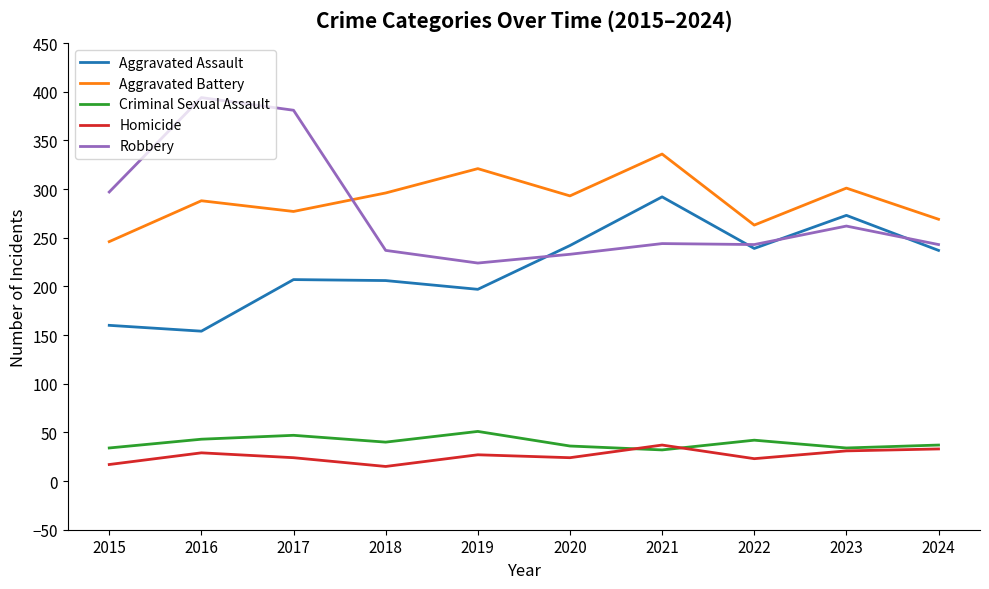

What is the spread (max minus min) of values at 2017?

357